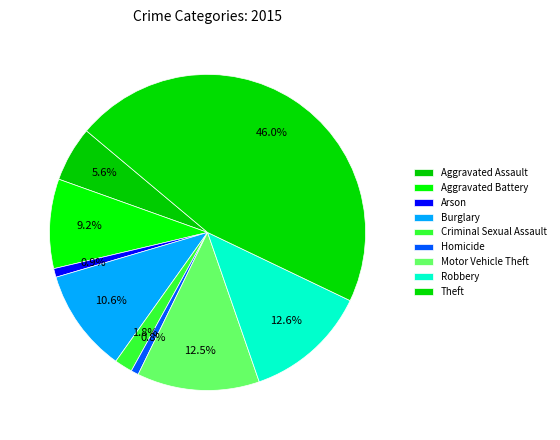

To the nearest percent, what percentage of the pie is Robbery?

13%